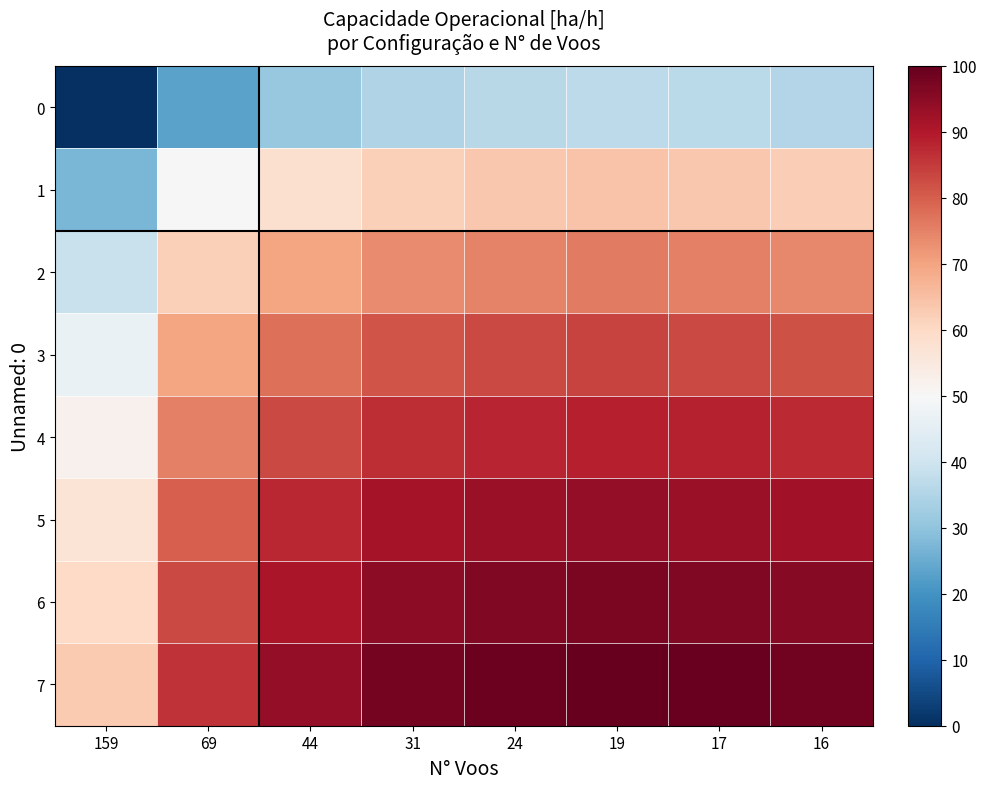

Reading left to right, transcribe all the data shown in this chart.

0: 159=0.0	69=23.2	44=30.9	31=34.8	24=36.2	19=37.1	17=36.3	16=35.4
1: 159=27.1	69=50.2	44=58.0	31=61.9	24=63.3	19=64.1	17=63.4	16=62.5
2: 159=38.7	69=61.9	44=69.6	31=73.5	24=75.0	19=75.8	17=75.1	16=74.1
3: 159=46.6	69=69.7	44=77.4	31=81.4	24=82.8	19=83.6	17=82.9	16=81.9
4: 159=52.0	69=75.1	44=82.9	31=86.8	24=88.2	19=89.0	17=88.3	16=87.4
5: 159=56.8	69=79.9	44=87.6	31=91.5	24=93.0	19=93.8	17=93.1	16=92.1
6: 159=60.0	69=83.1	44=90.8	31=94.8	24=96.2	19=97.0	17=96.3	16=95.4
7: 159=62.9	69=86.1	44=93.8	31=97.7	24=99.2	19=100.0	17=99.3	16=98.3